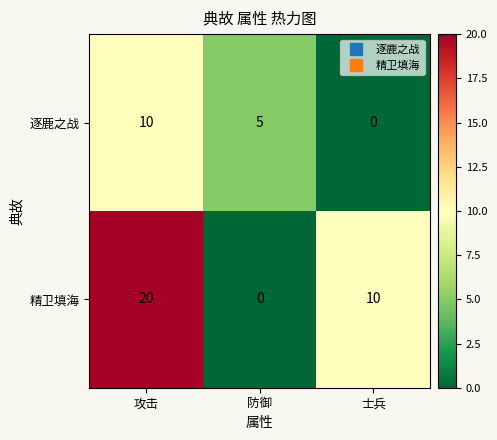

At which label does 精卫填海 first exceed 10?

攻击